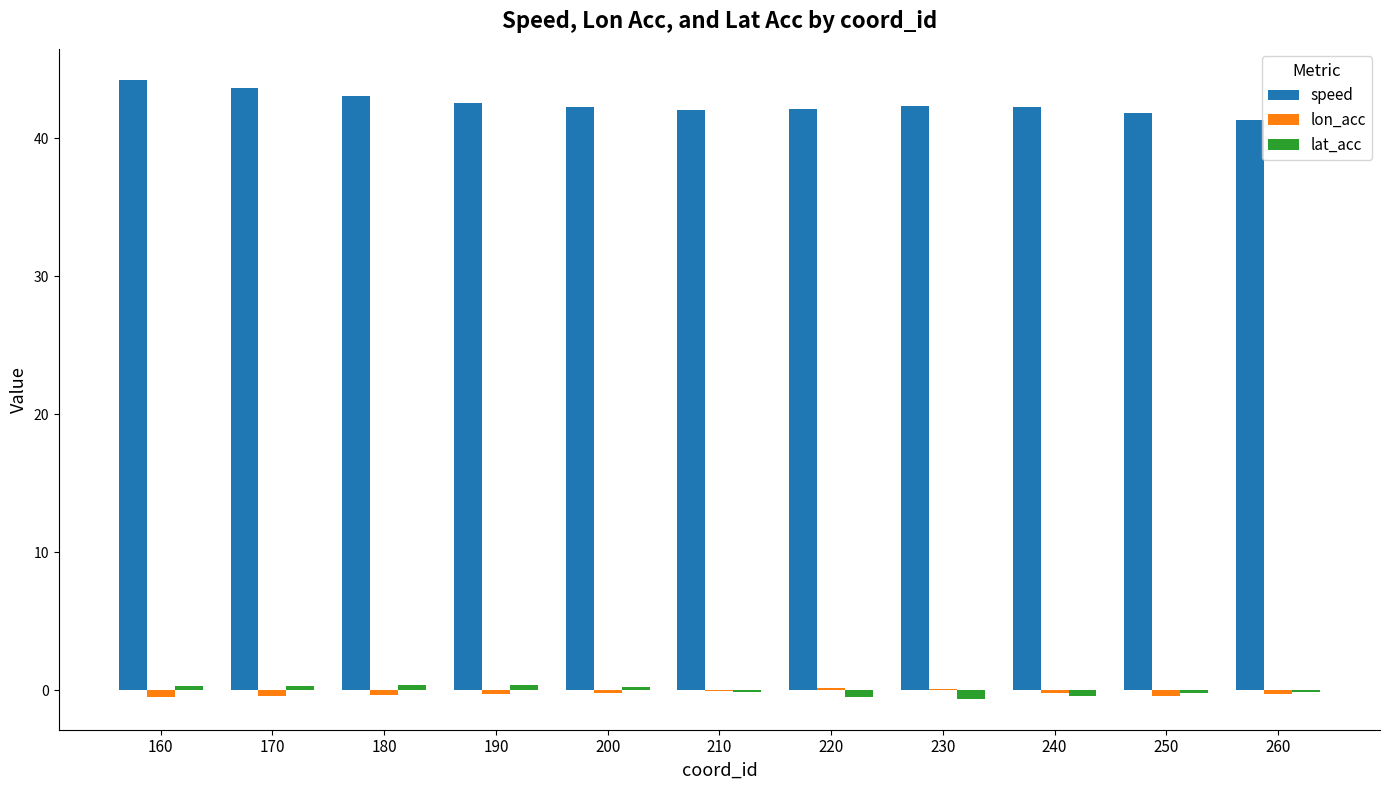

The speed series shows 16.9 at 180. True or false?

False